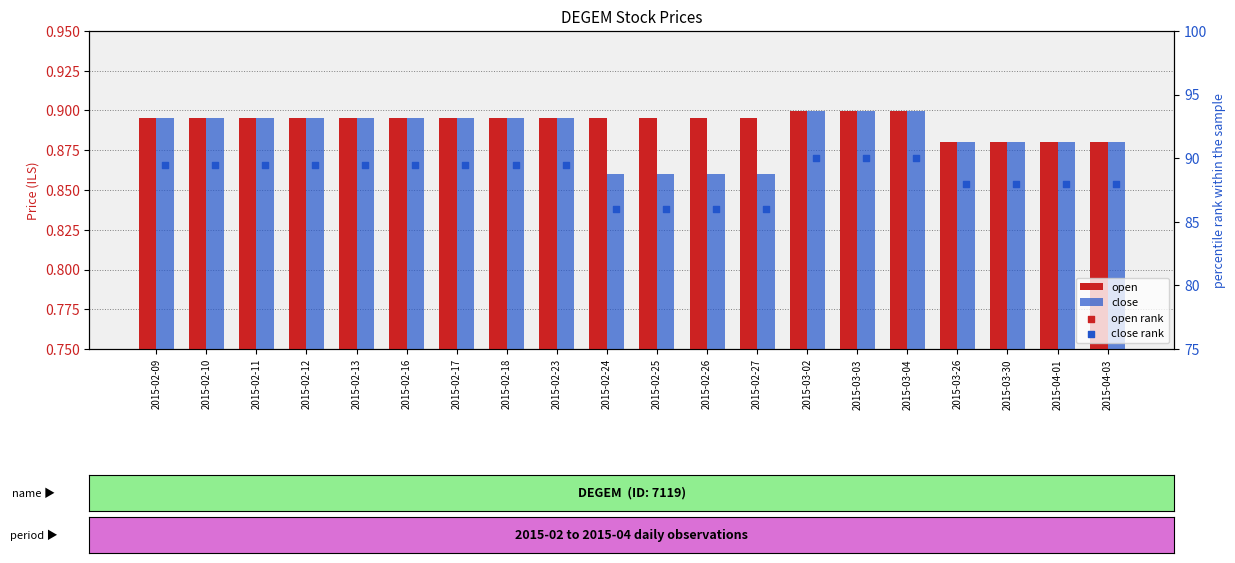

At how many categories does at least one series exceed 45?

20